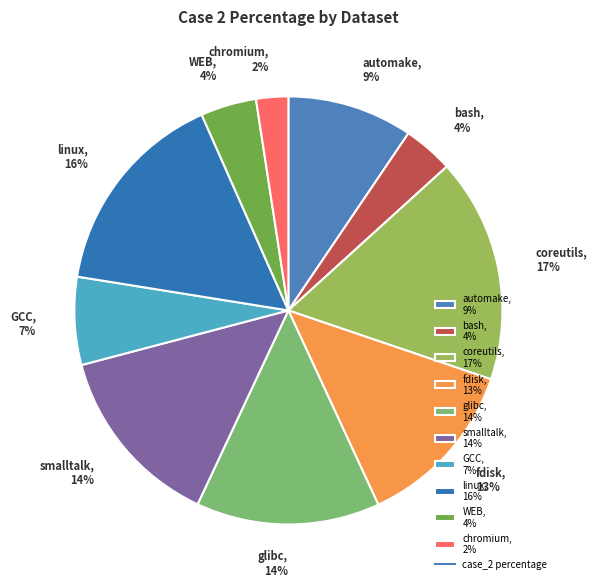

Combined, do glibc, 14% and smalltalk, 14% account for over 50%?

No